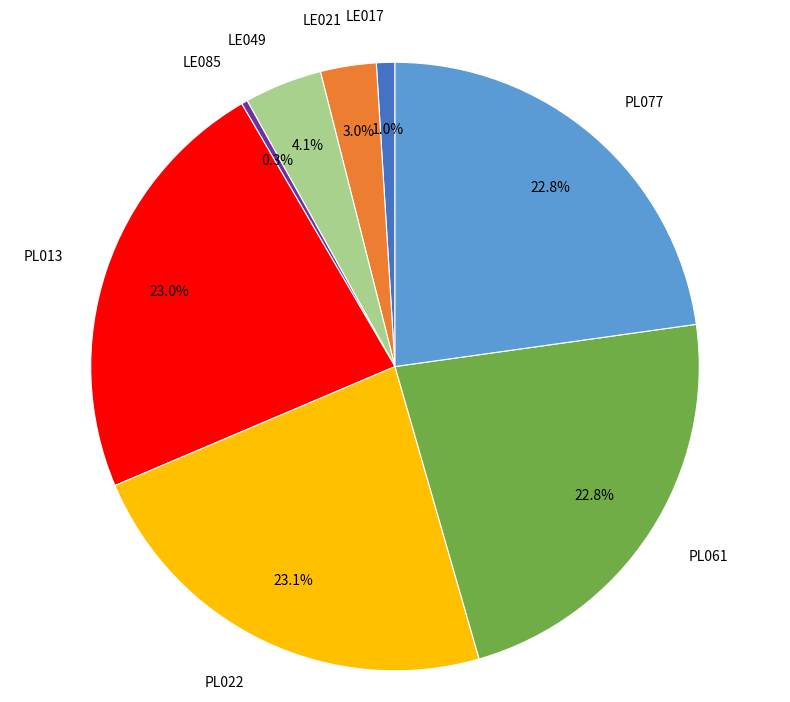

Is there any slice that represents more than half of the pie?

No